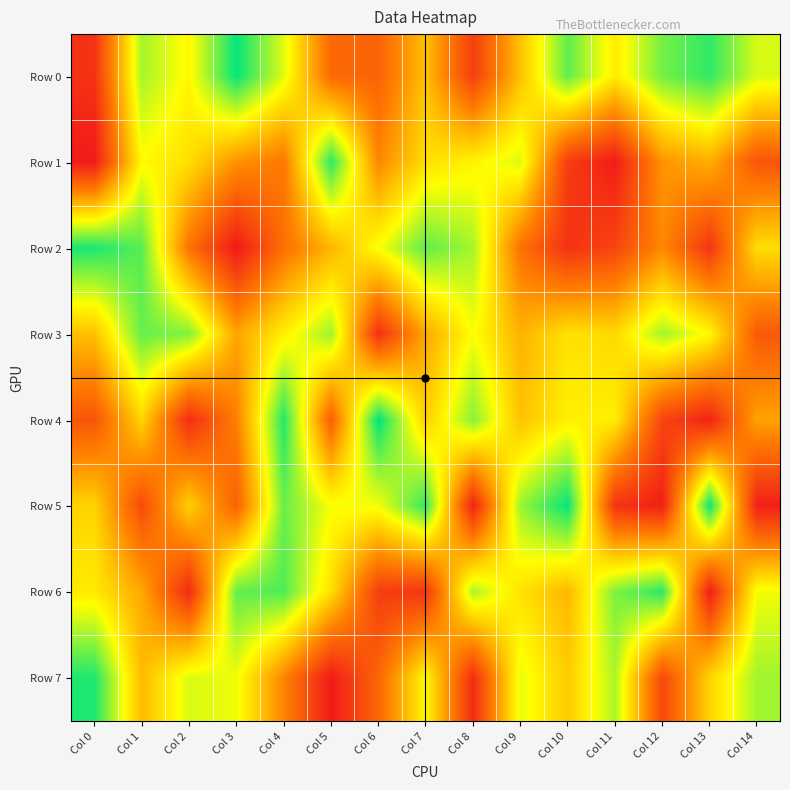

At how many categories does at least one series exceed 716325?

15